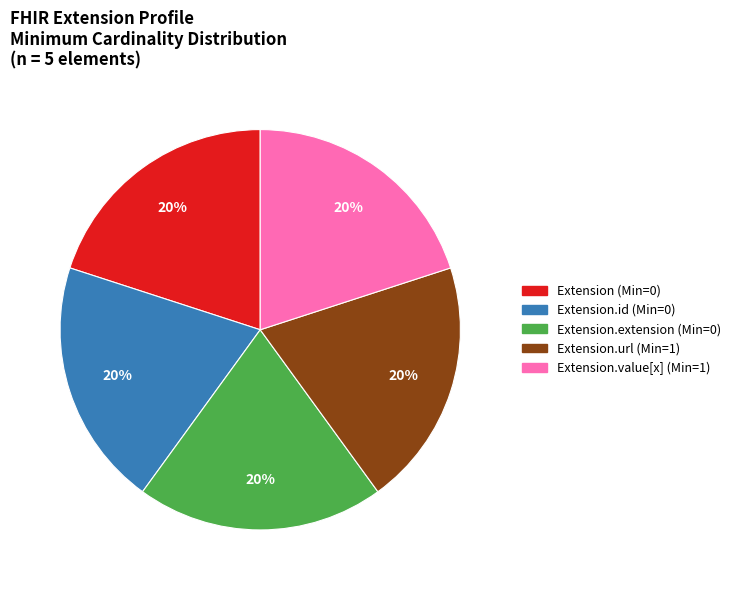

To the nearest percent, what is the average slice percentage?

20%